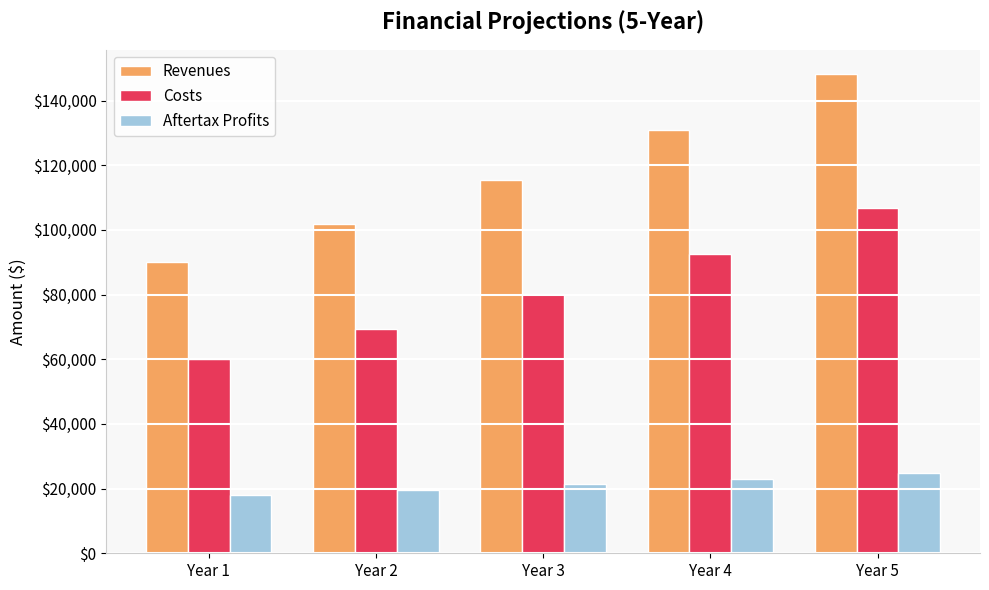

At Year 4, list the series in order from largest to smallest.

Revenues, Costs, Aftertax Profits